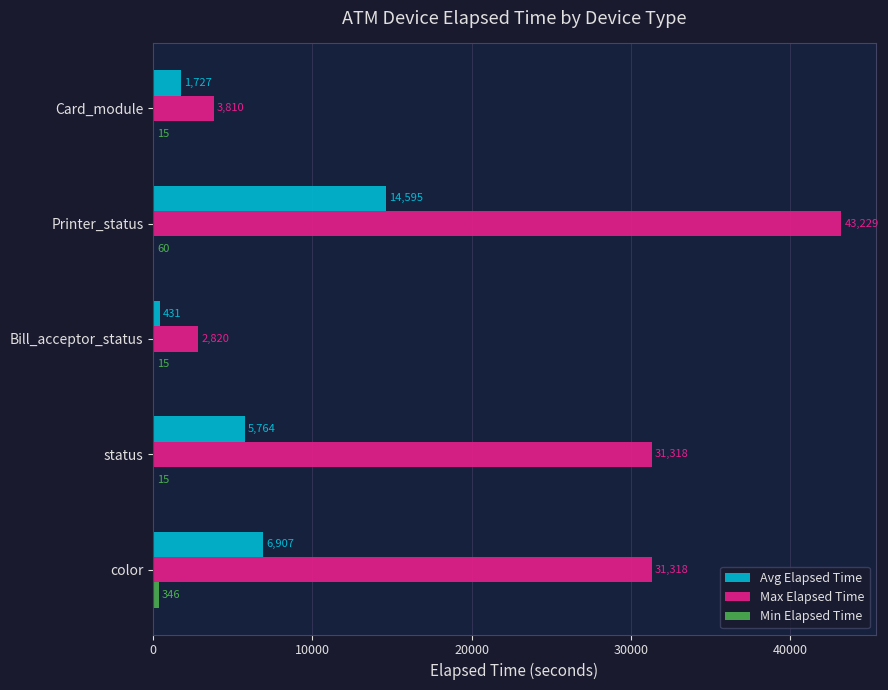

Which series changed the most between status and Card_module?

Max Elapsed Time